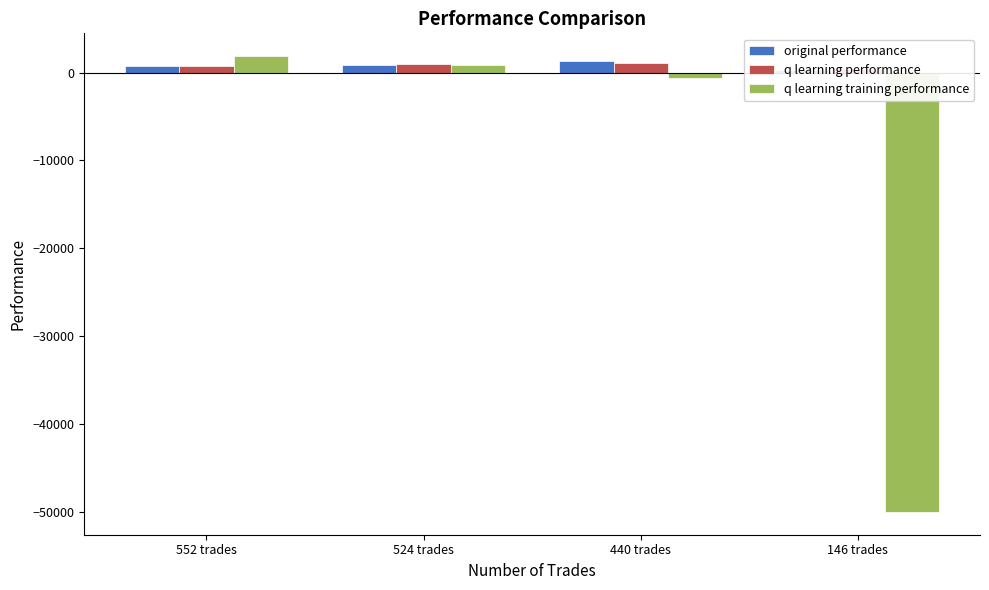

At which label does original performance reach its minimum?

146 trades